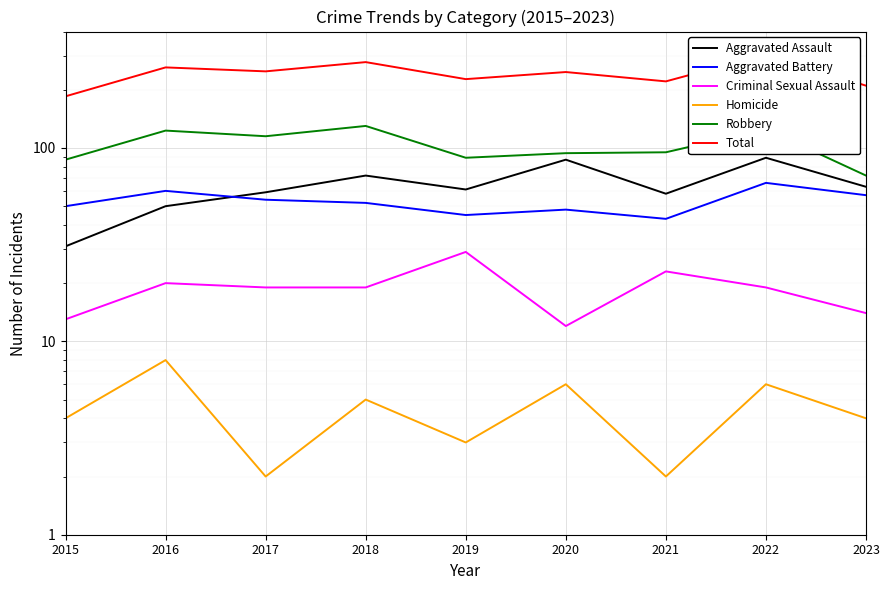

The Robbery series shows 95 at 2021. True or false?

True